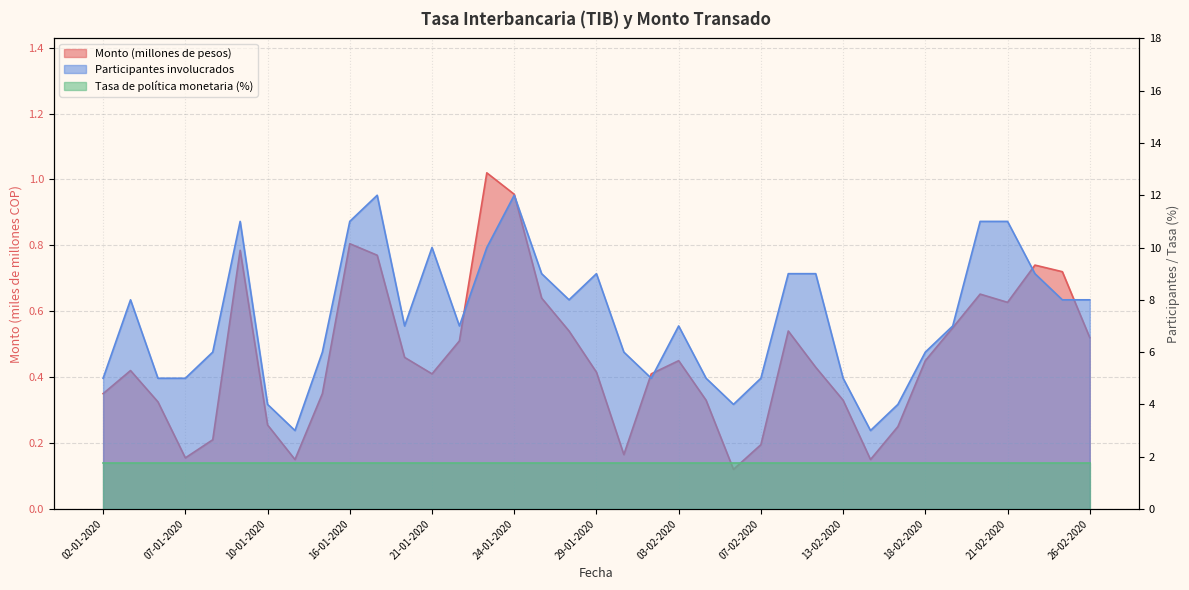

True or false: Participantes involucrados and Monto (millones de pesos) cross at least once.

False